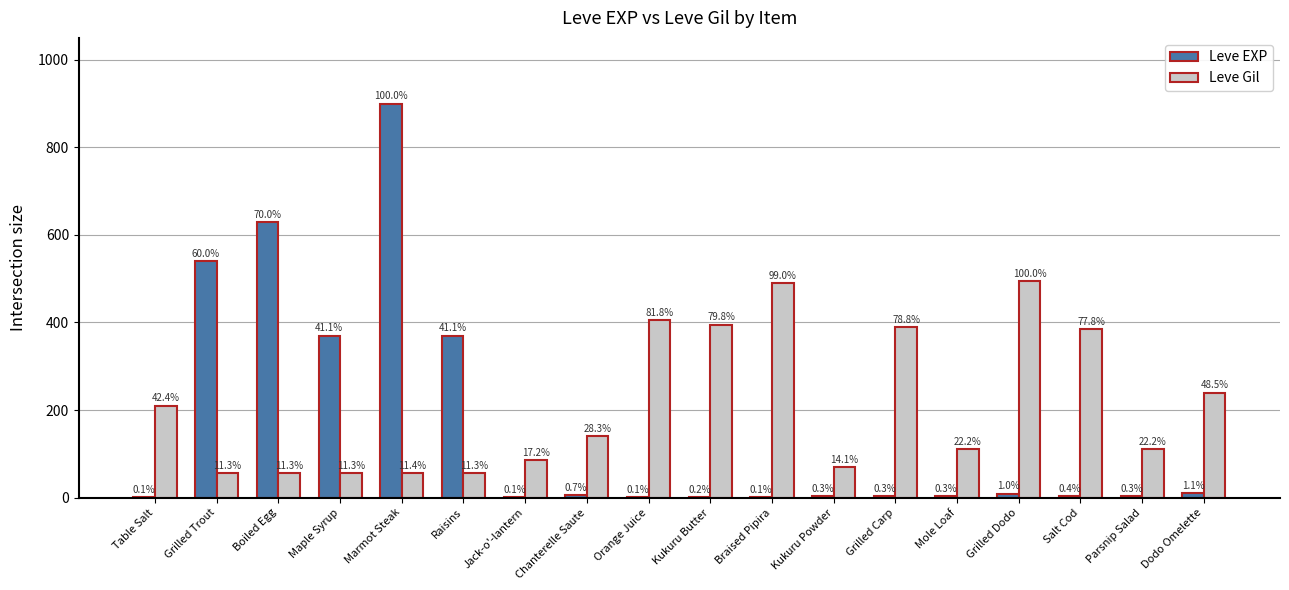

Rank the series by their maximum value, from lowest to highest.

Leve Gil, Leve EXP